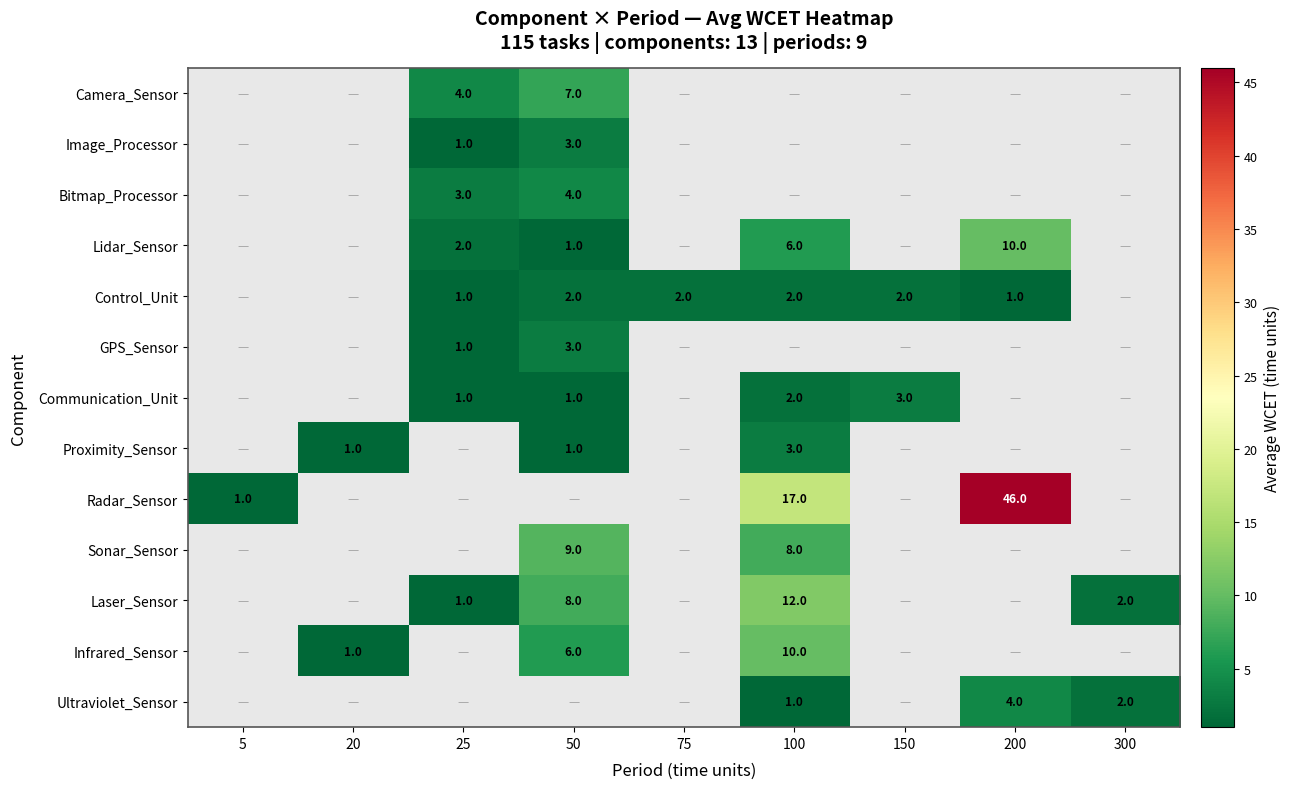

Is it true that Communication_Unit equals 1 at 25?

True